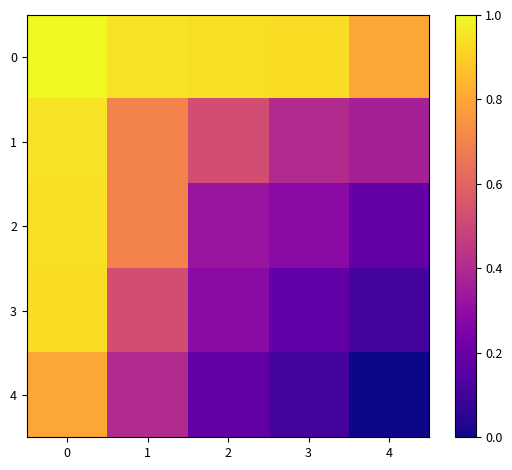

How many data points does each series have?

5